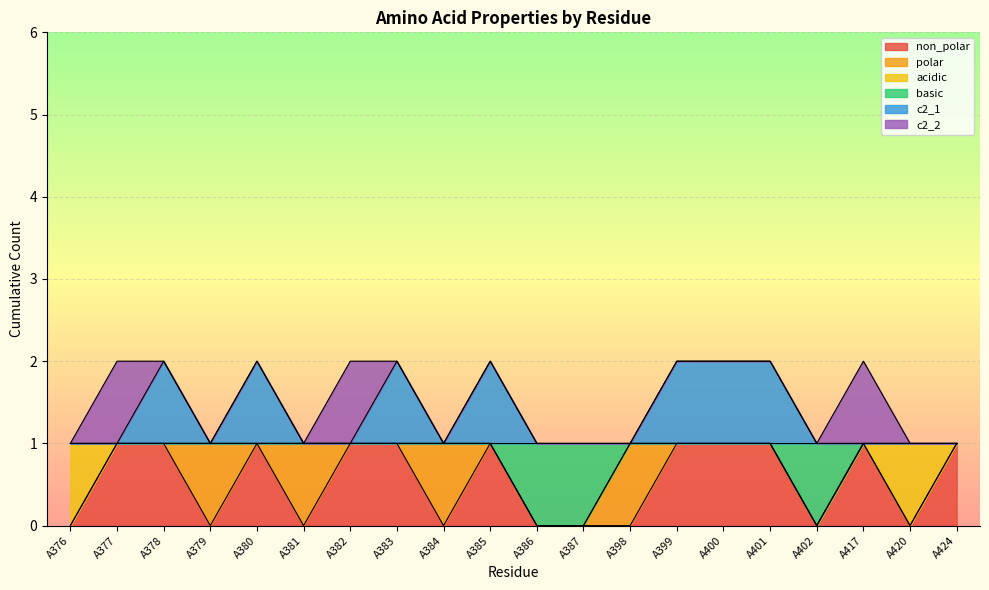

Does the chart display data point markers on the line(s)?

No